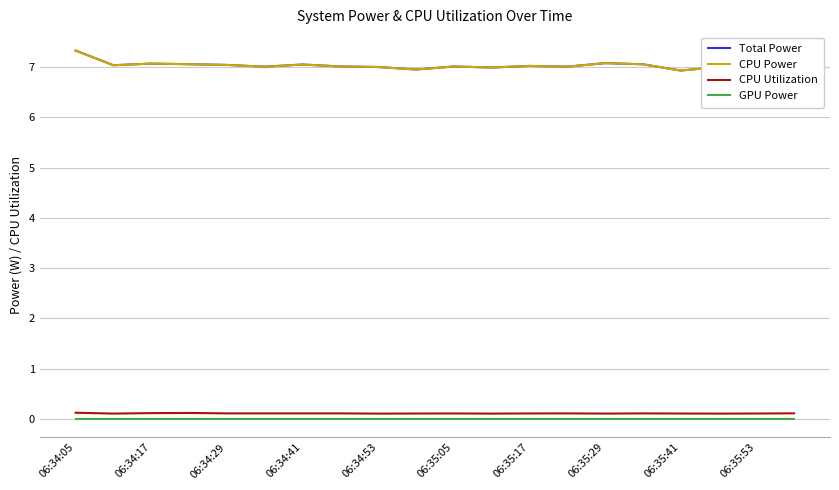

Reading left to right, what are all the values shown in this chart?

Total Power: 7.3	7.0	7.1	7.1	7.0	7.0	7.1	7.0	7.0	7.0	7.0	7.0	7.0	7.0	7.1	7.1	6.9	7.0	7.0	7.1
CPU Power: 7.3	7.0	7.1	7.1	7.0	7.0	7.1	7.0	7.0	7.0	7.0	7.0	7.0	7.0	7.1	7.1	6.9	7.0	7.0	7.1
CPU Utilization: 0.1	0.1	0.1	0.1	0.1	0.1	0.1	0.1	0.1	0.1	0.1	0.1	0.1	0.1	0.1	0.1	0.1	0.1	0.1	0.1
GPU Power: 0.0	0.0	0.0	0.0	0.0	0.0	0.0	0.0	0.0	0.0	0.0	0.0	0.0	0.0	0.0	0.0	0.0	0.0	0.0	0.0